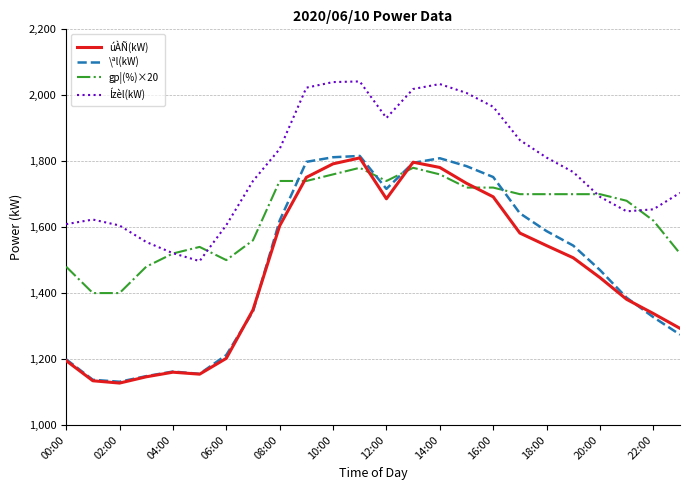

Which series has the widest spread of values?

\ªl(kW)